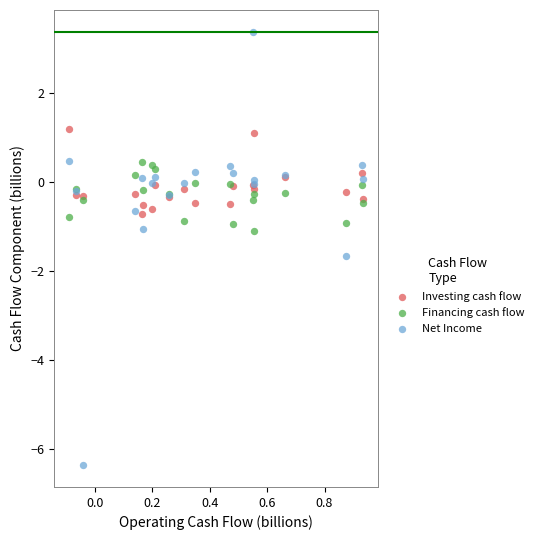

Which series has the widest spread of Y values?

Net Income